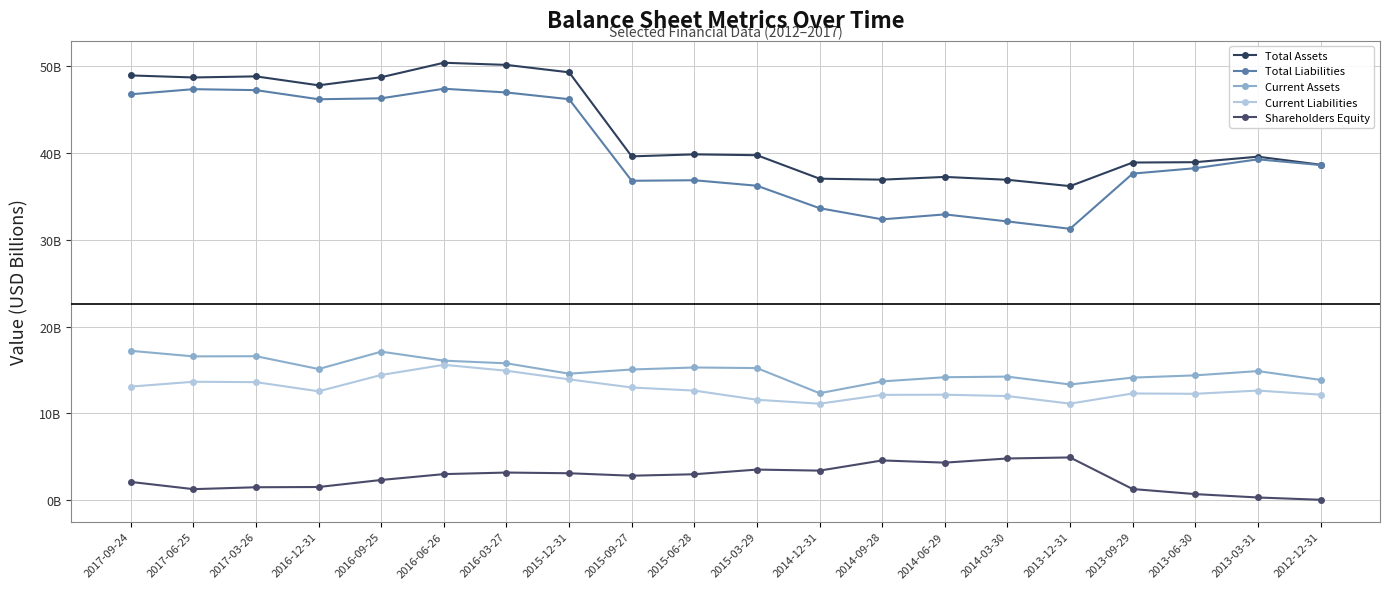

Is this an area chart (filled region under the line)?

No